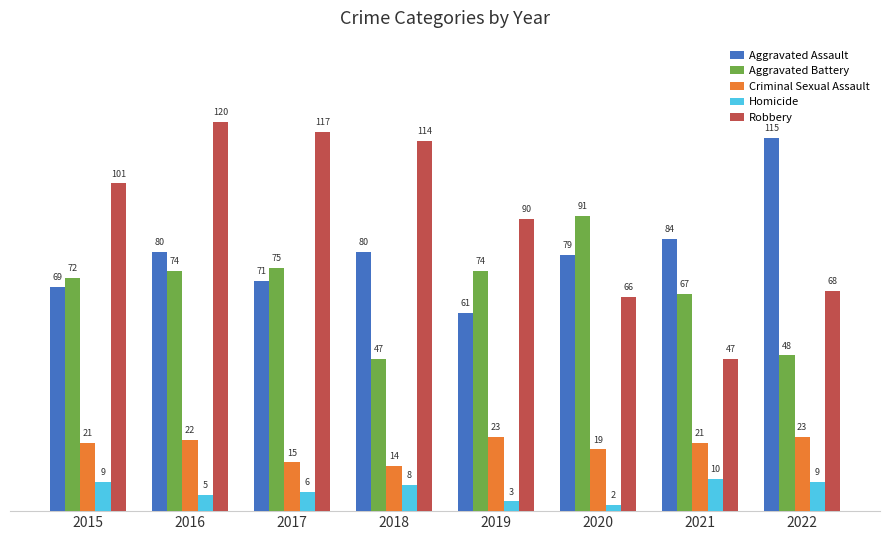

Which series has the widest spread of values?

Robbery